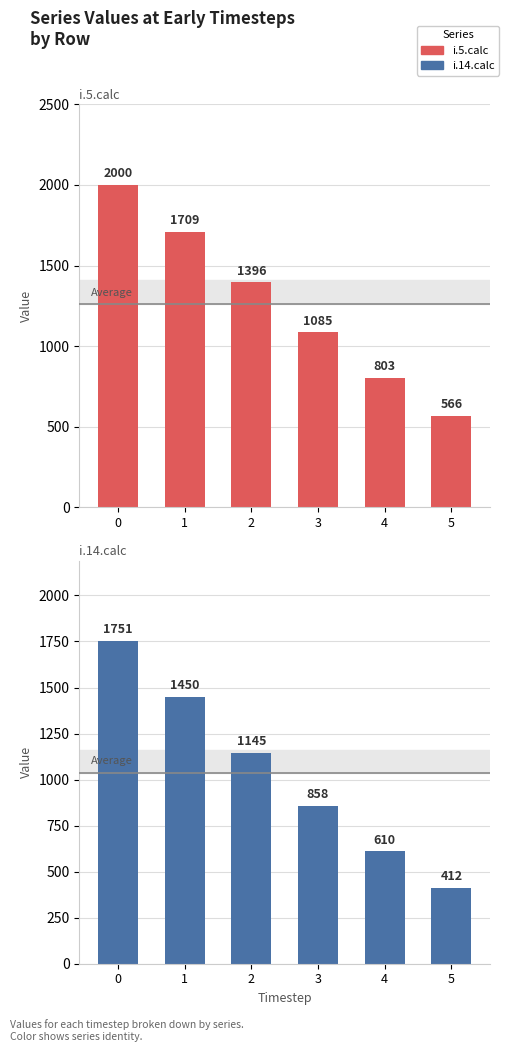

Which series has the widest spread of values?

i.5.calc